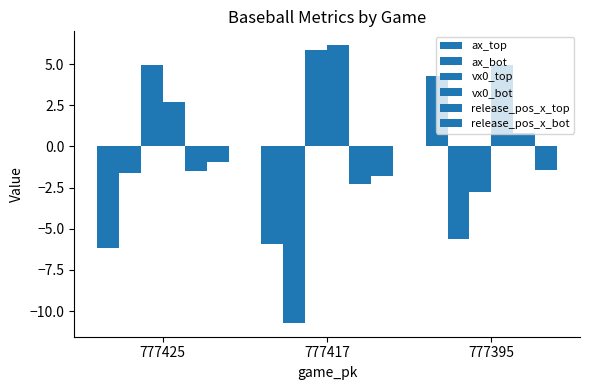

Reading right to left, transcribe all the data shown in this chart.

ax_top: 4.2	-5.9	-6.2
ax_bot: -5.6	-10.7	-1.6
vx0_top: -2.8	5.9	5.0
vx0_bot: 5.0	6.1	2.7
release_pos_x_top: 0.8	-2.3	-1.5
release_pos_x_bot: -1.5	-1.8	-1.0